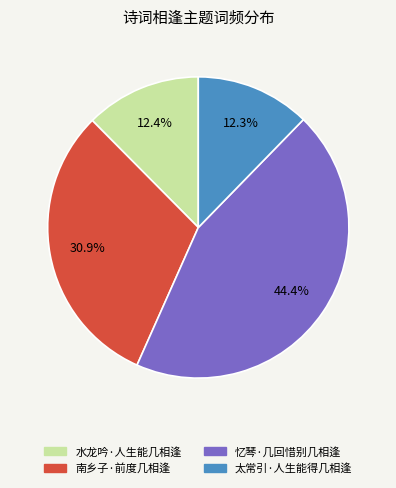

Is there any slice that represents more than half of the pie?

No